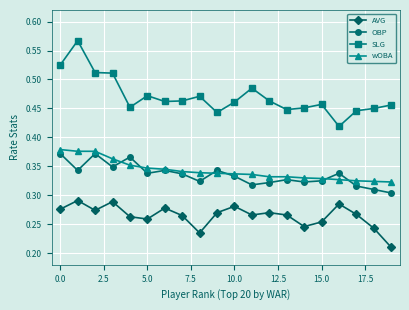

At how many categories does at least one series exceed 0?

20